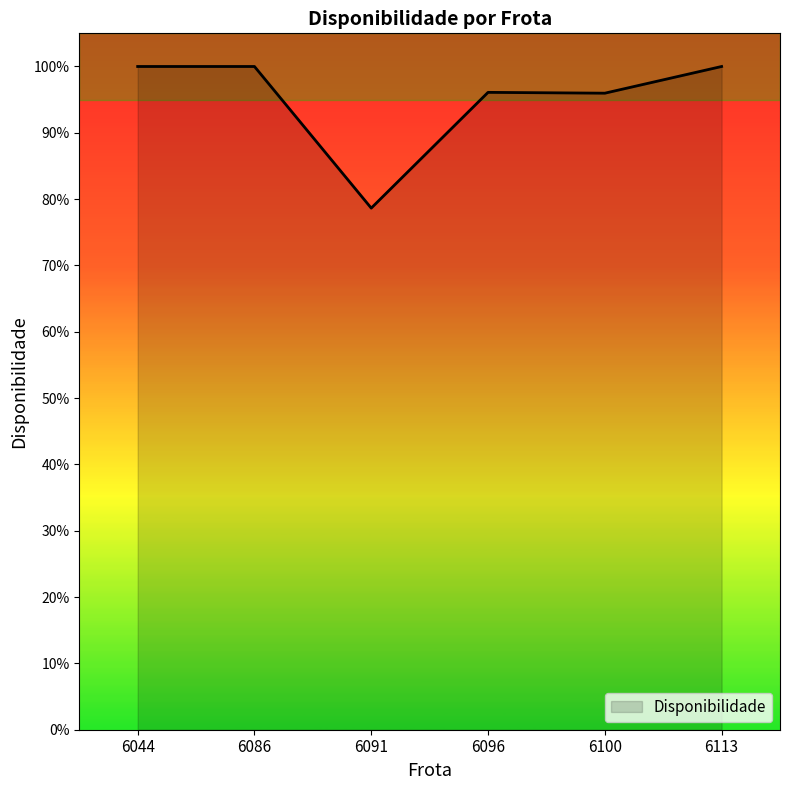

True or false: there are more than 1 points higher than both neighbors.

False